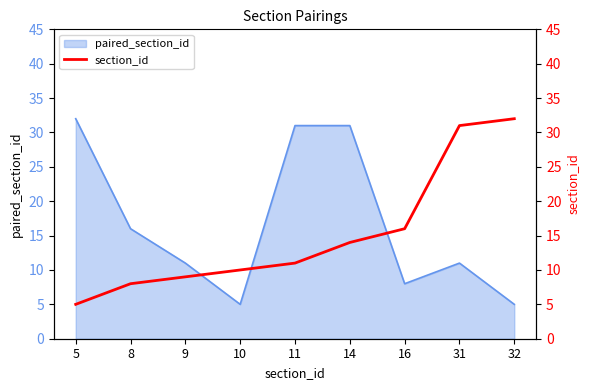

What is the maximum value shown in the chart?

32